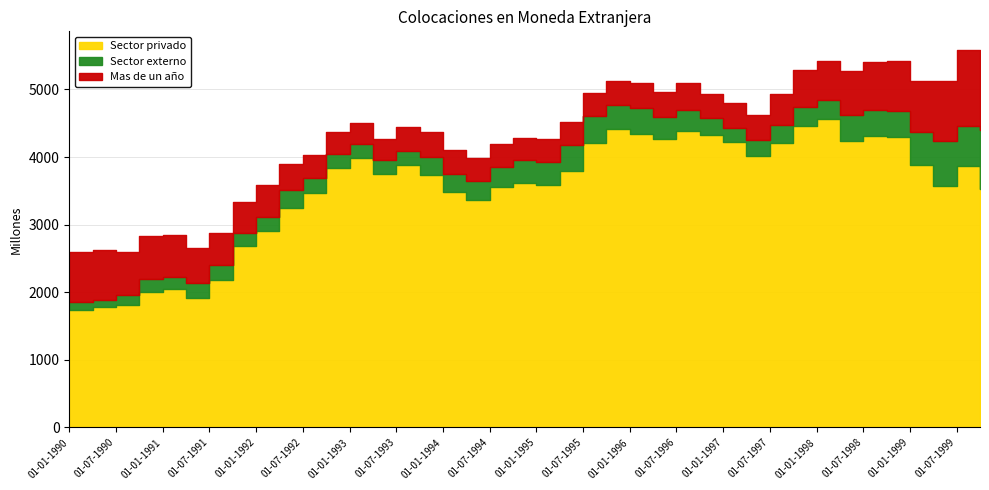

What is the smallest value displayed?

103